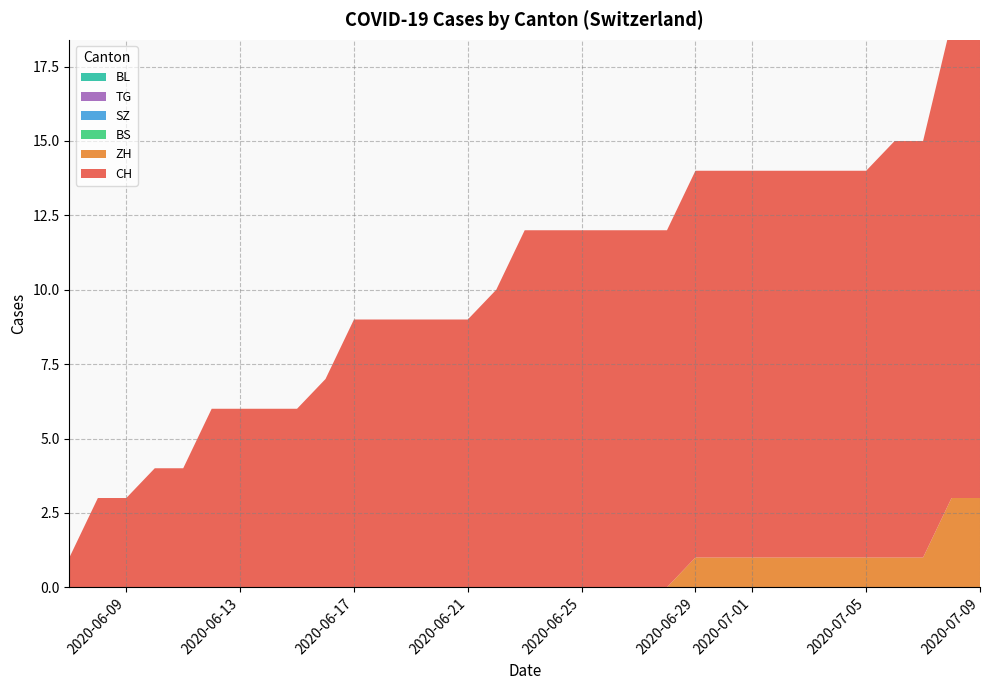

What is the greatest value displayed?

16